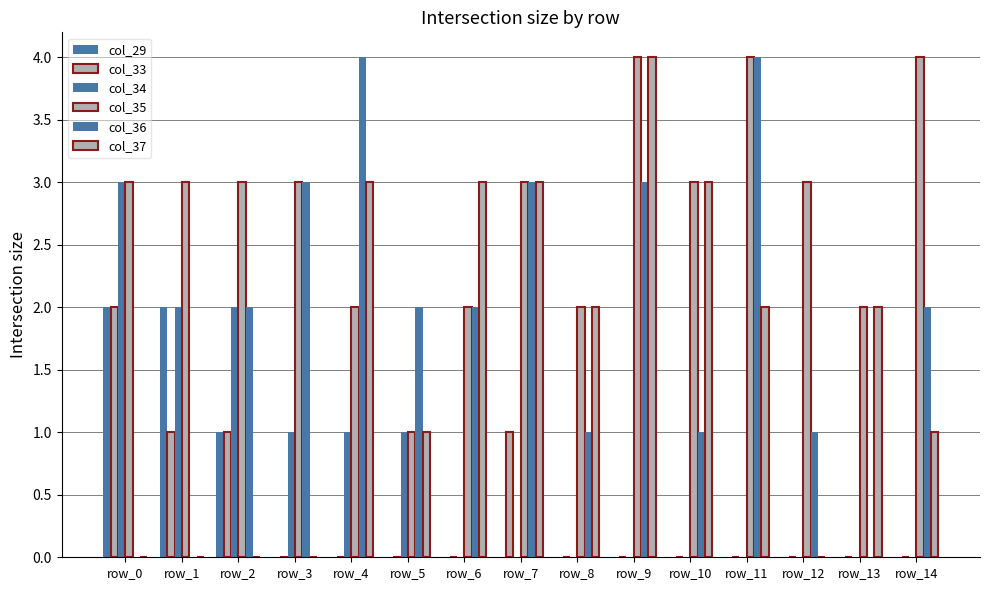

Are the bars horizontal?

No